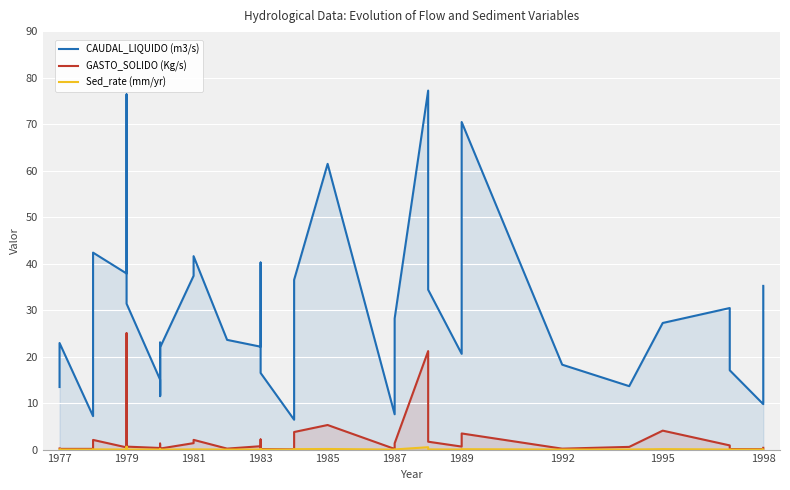

Rank the series by their maximum value, from lowest to highest.

Sed_rate (mm/yr), GASTO_SOLIDO (Kg/s), CAUDAL_LIQUIDO (m3/s)